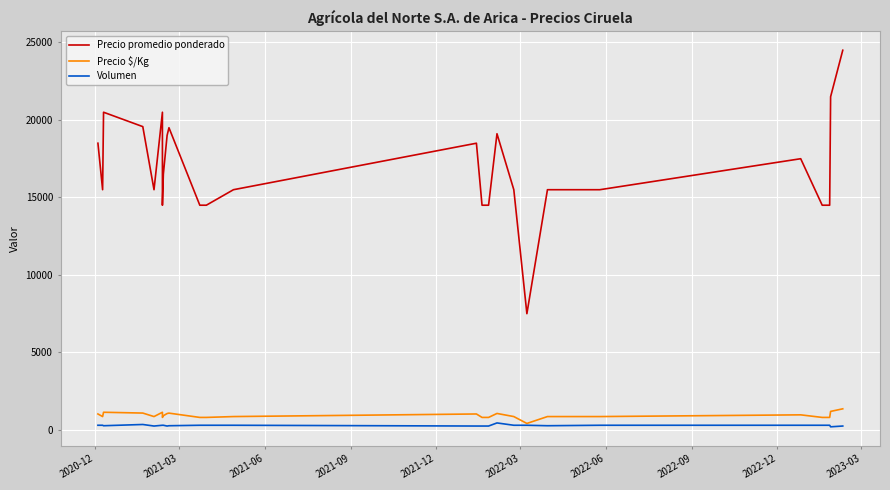

At which label does Precio promedio ponderado first exceed 15500?

2020-12